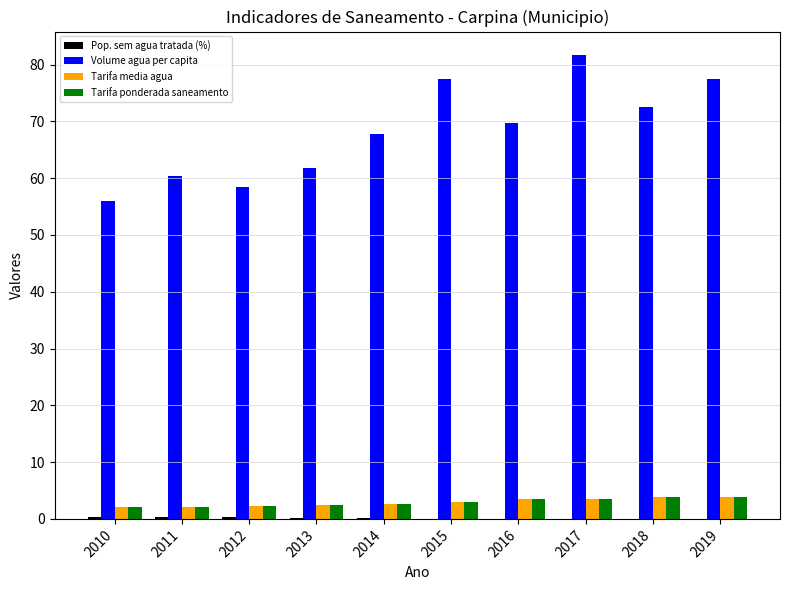

The Tarifa ponderada saneamento series shows 2.7 at 2014. True or false?

True